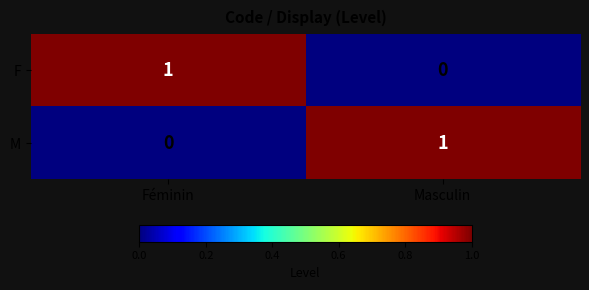

What is the total value across all series at Masculin?

1